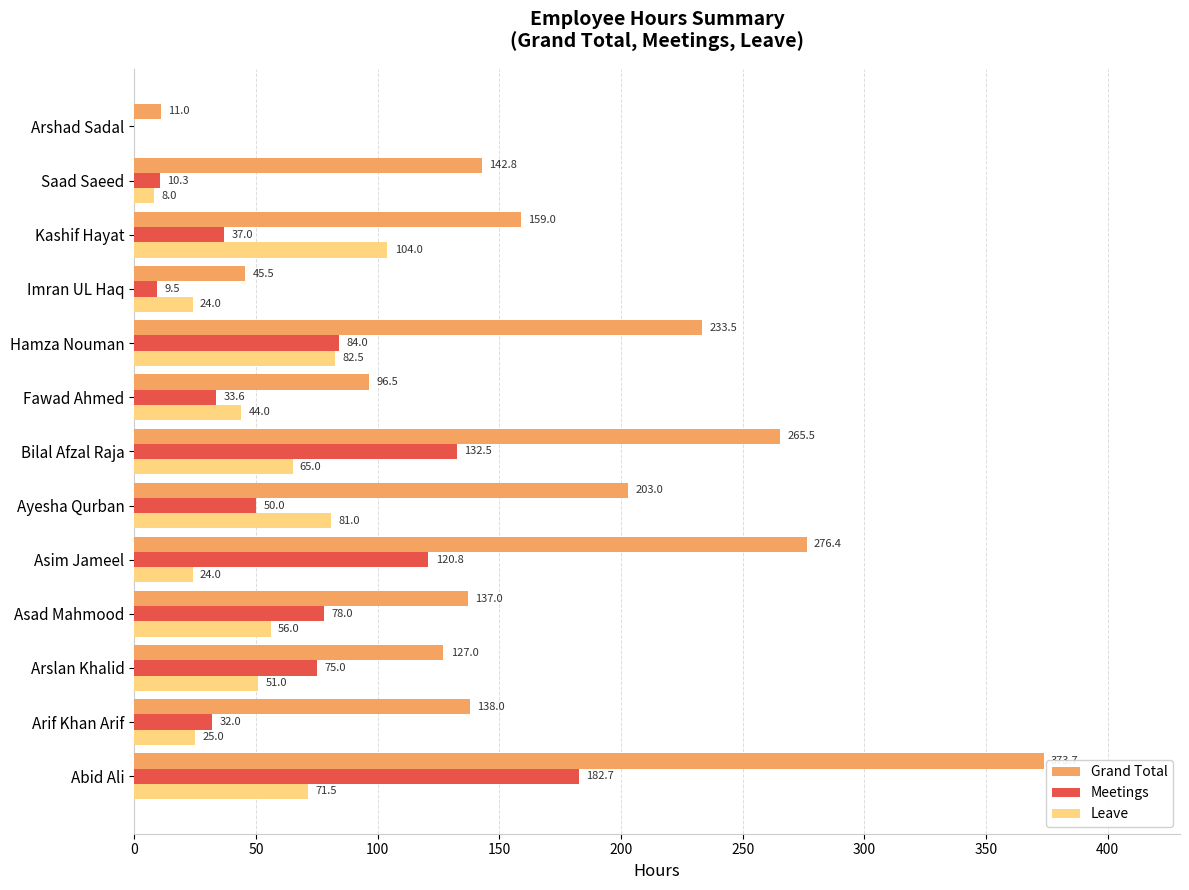

What is the greatest value displayed?

373.7